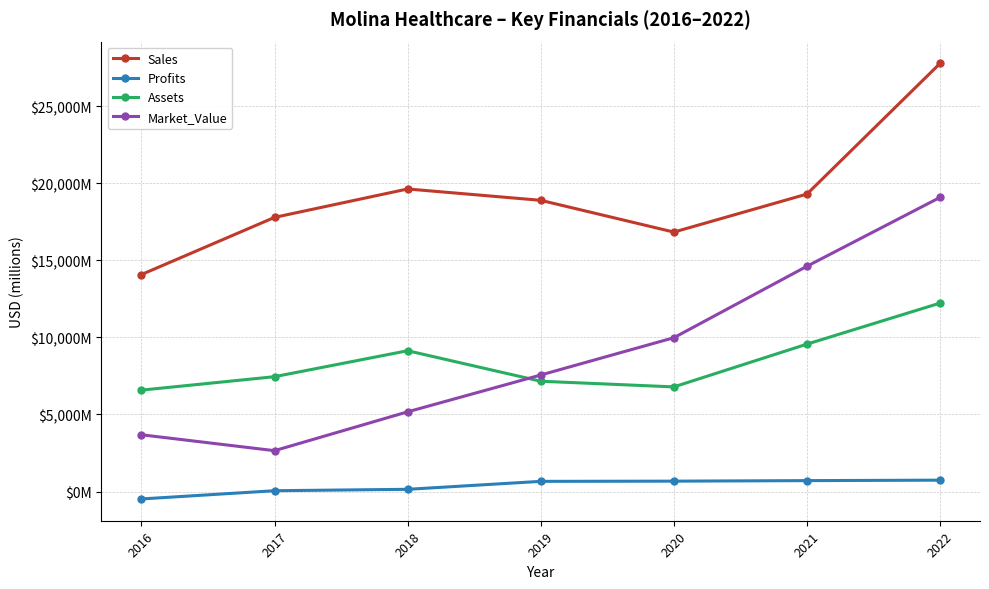

What is the average value of the Market_Value series?

8961.0